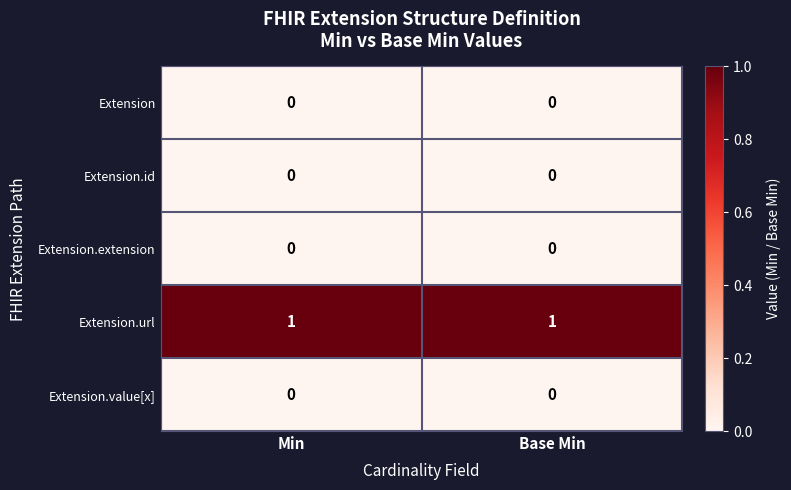

The Extension.url series shows 1 at Base Min. True or false?

True